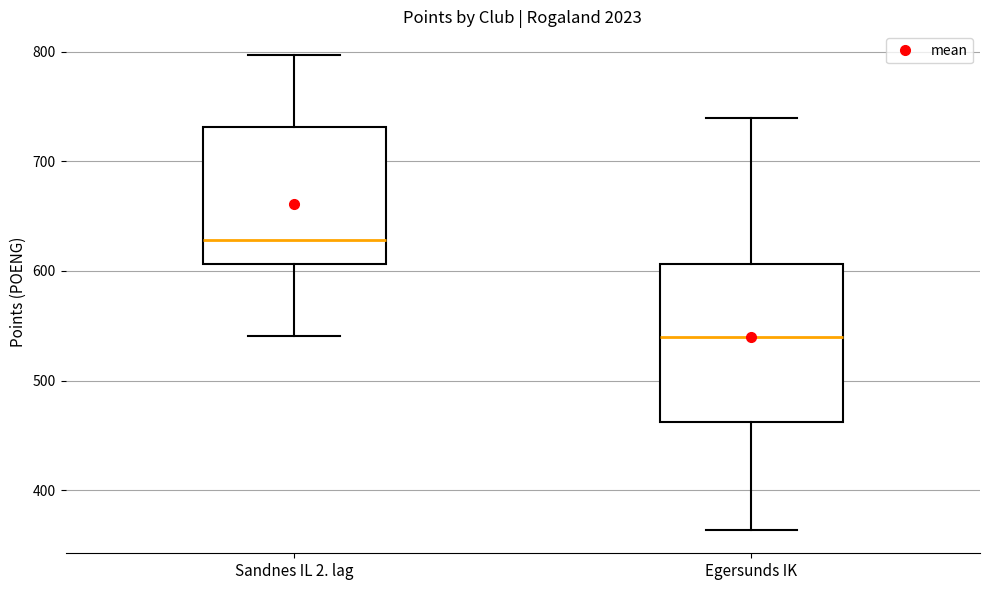

Which box has the highest median line?

Sandnes IL 2. lag